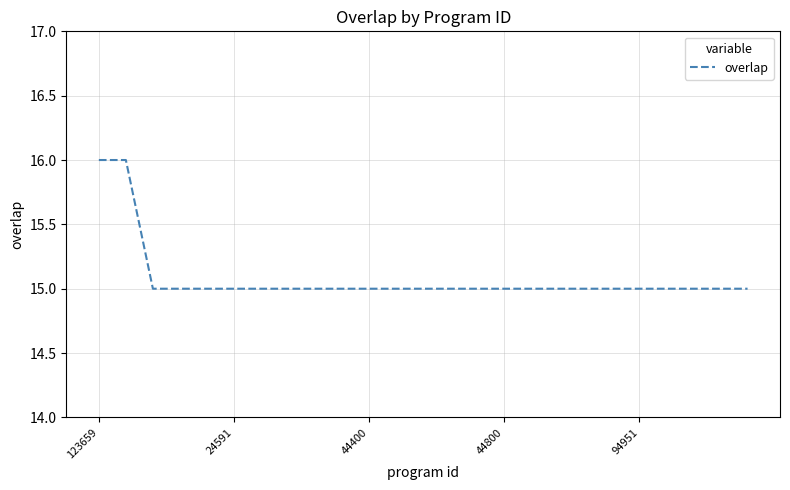

How many categories are shown in the chart?

25